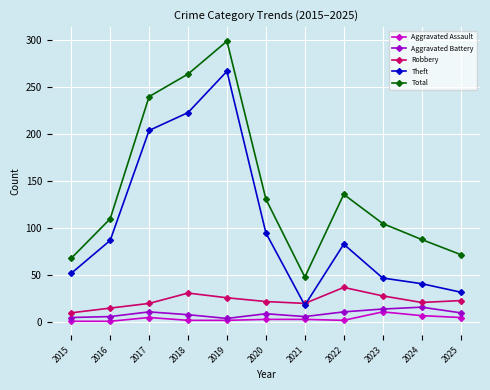

At which label does Total reach its peak?

2019